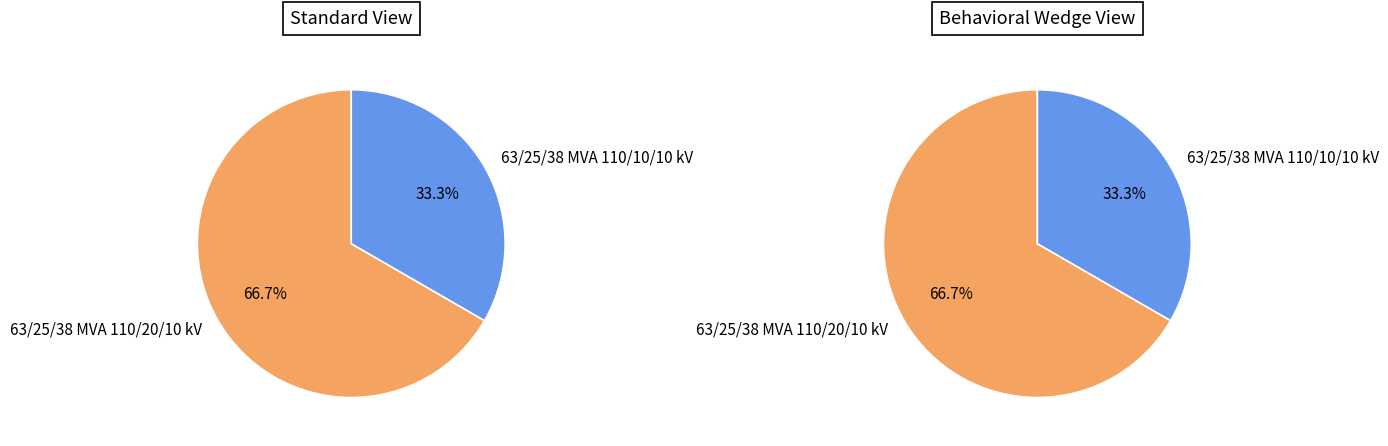

The 63/25/38 MVA 110/10/10 kV slice represents 33% of the pie. True or false?

True